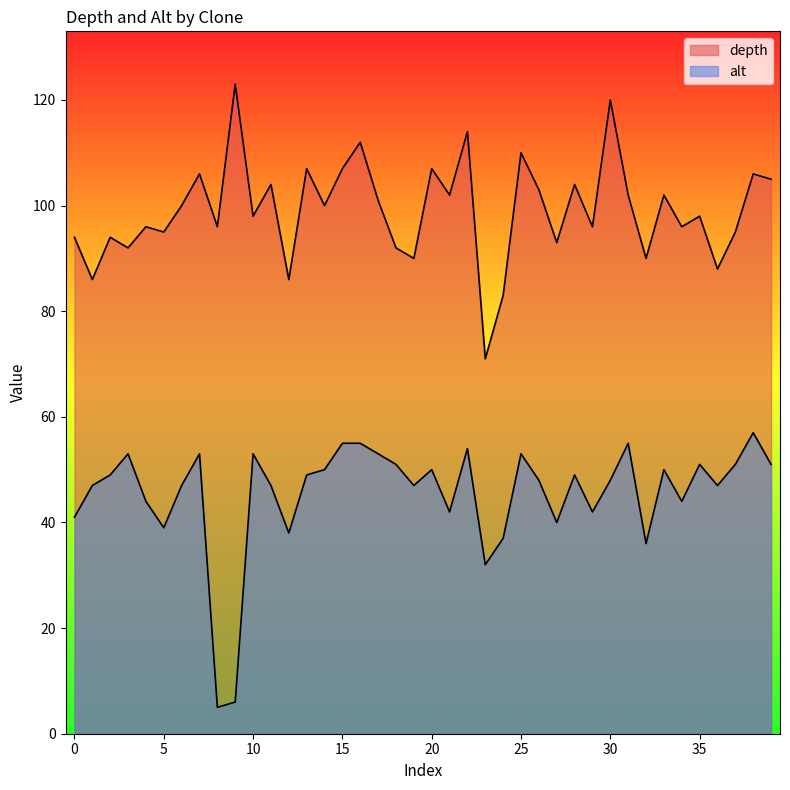

What is the difference between the second highest and minimum values in the alt series?

50